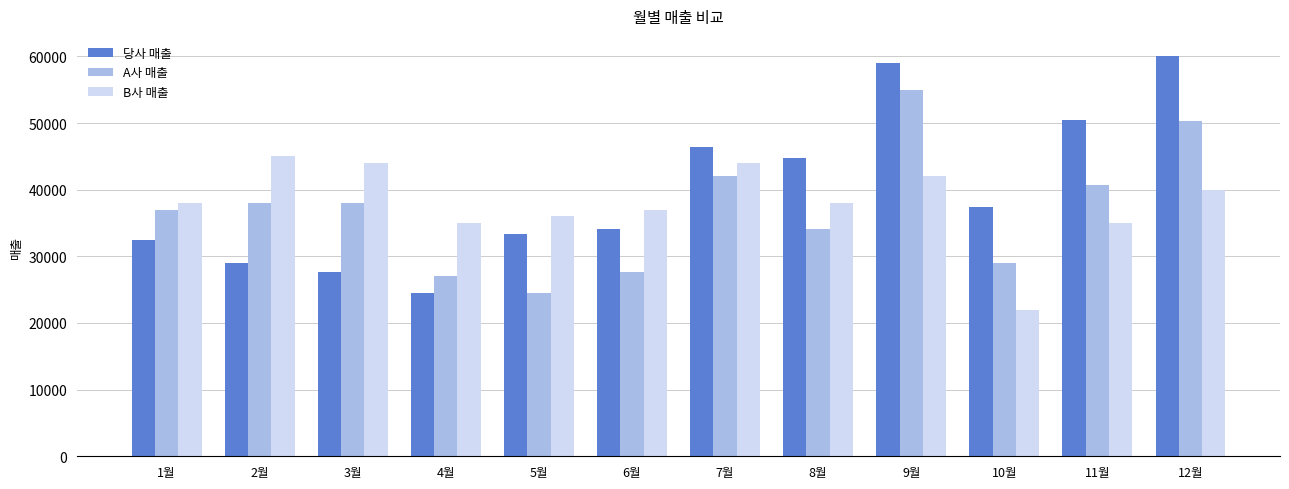

What is the smallest value displayed?

22000.0